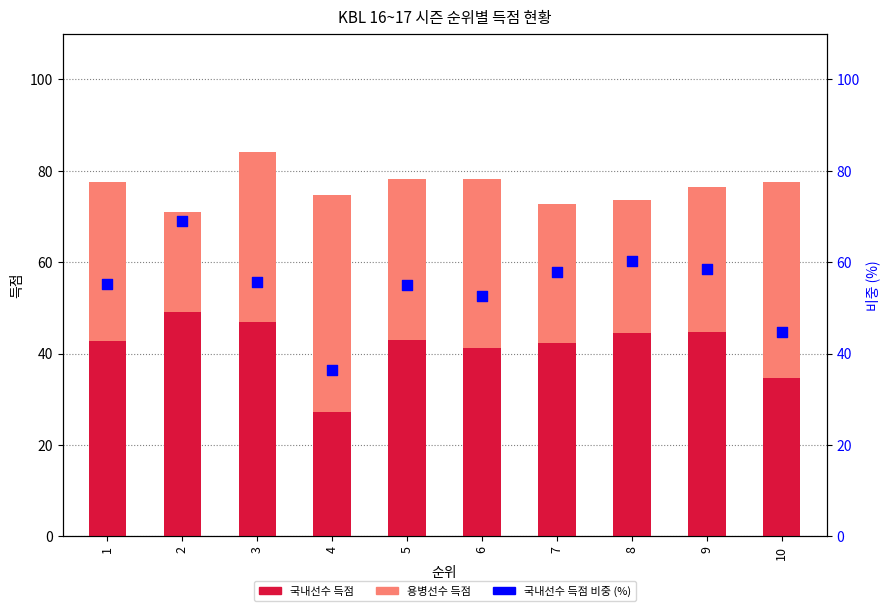

At how many categories does at least one series exceed 46?

9